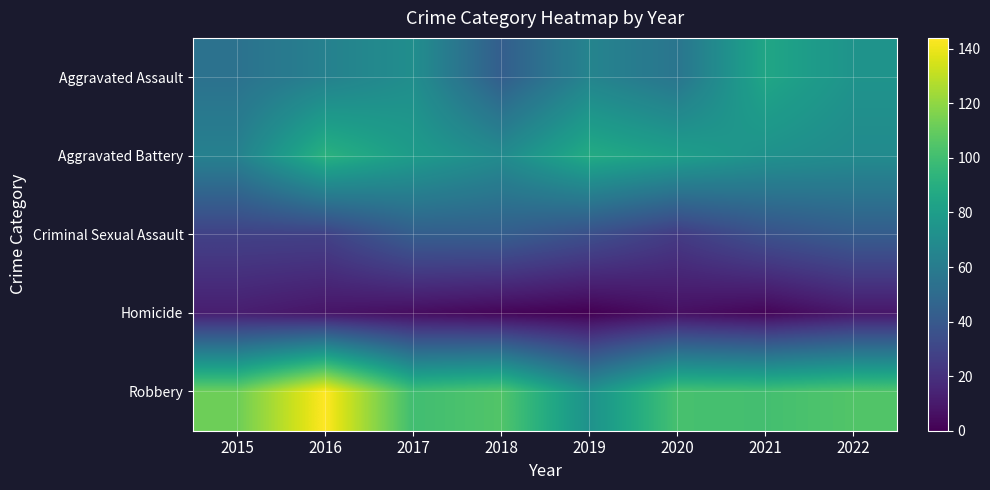

Which label corresponds to the smallest value in the chart?

2019